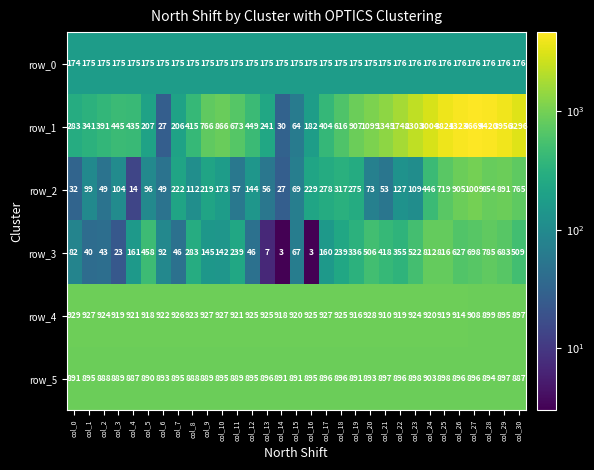

What is the difference between the row_0 values at col_20 and col_27?

1